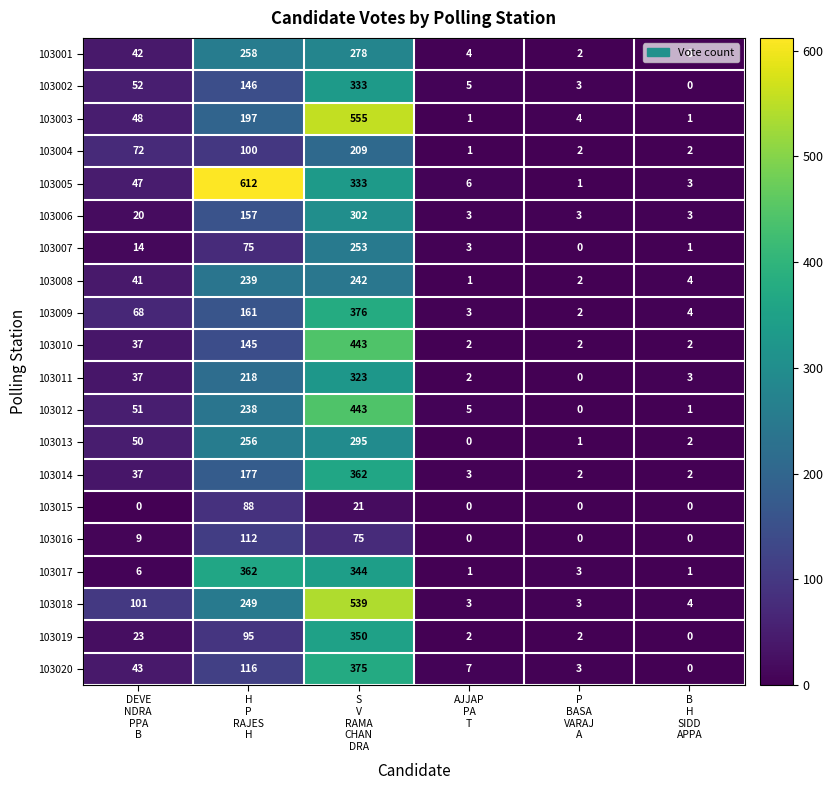

What is the maximum value for 103013?

295